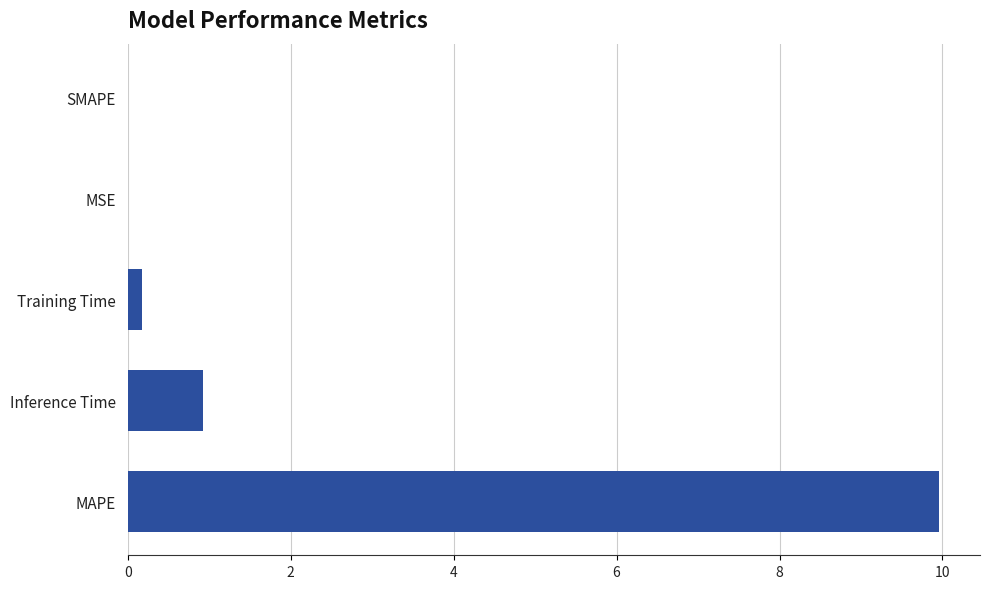

Which category has the highest value across all series?

MAPE